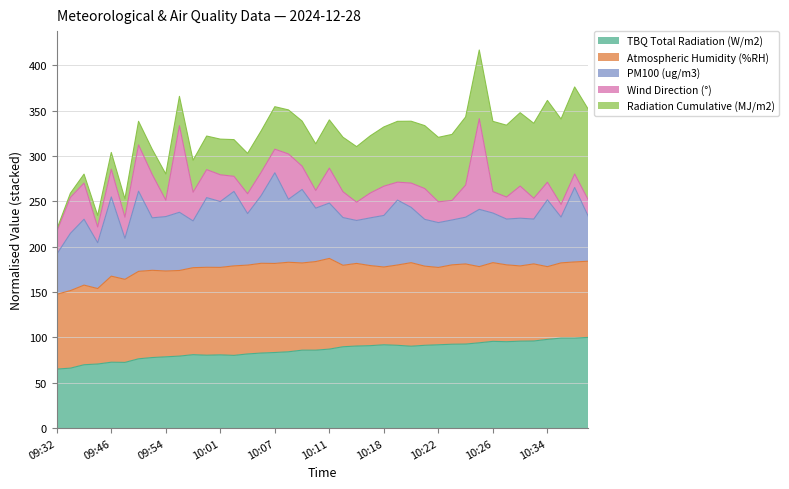

What is the total value across all series at 09:54?

280.2